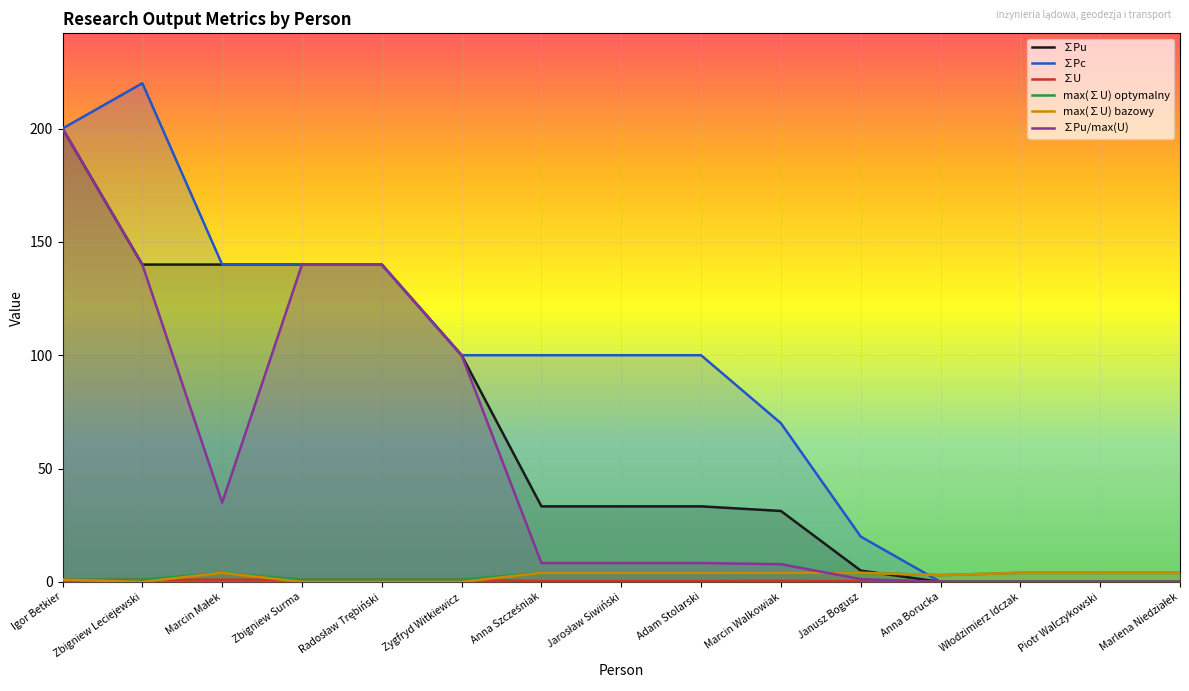

What is the maximum value shown in the chart?

220.0